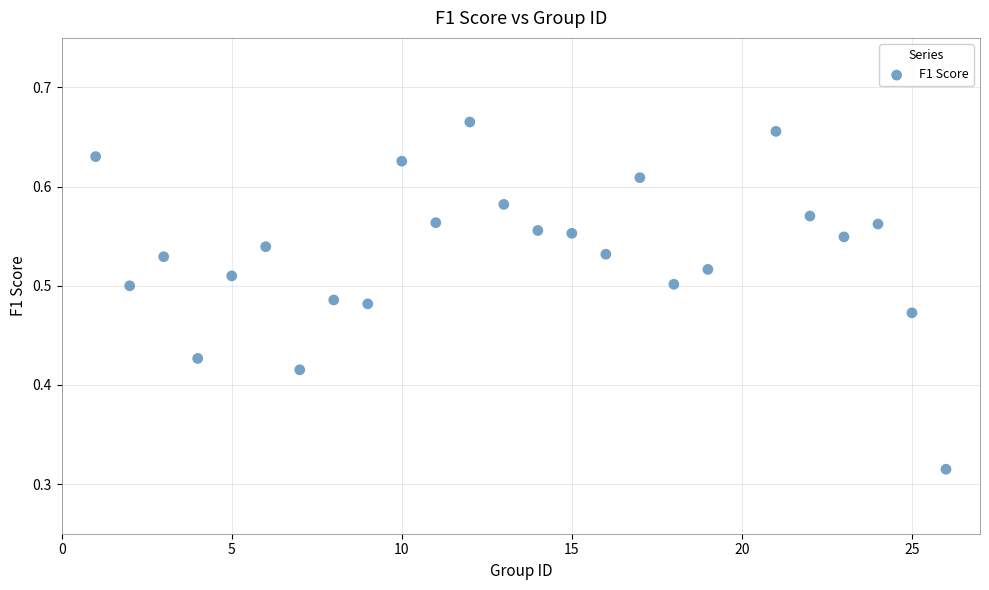

What is the range of X values (max minus min)?

25.0